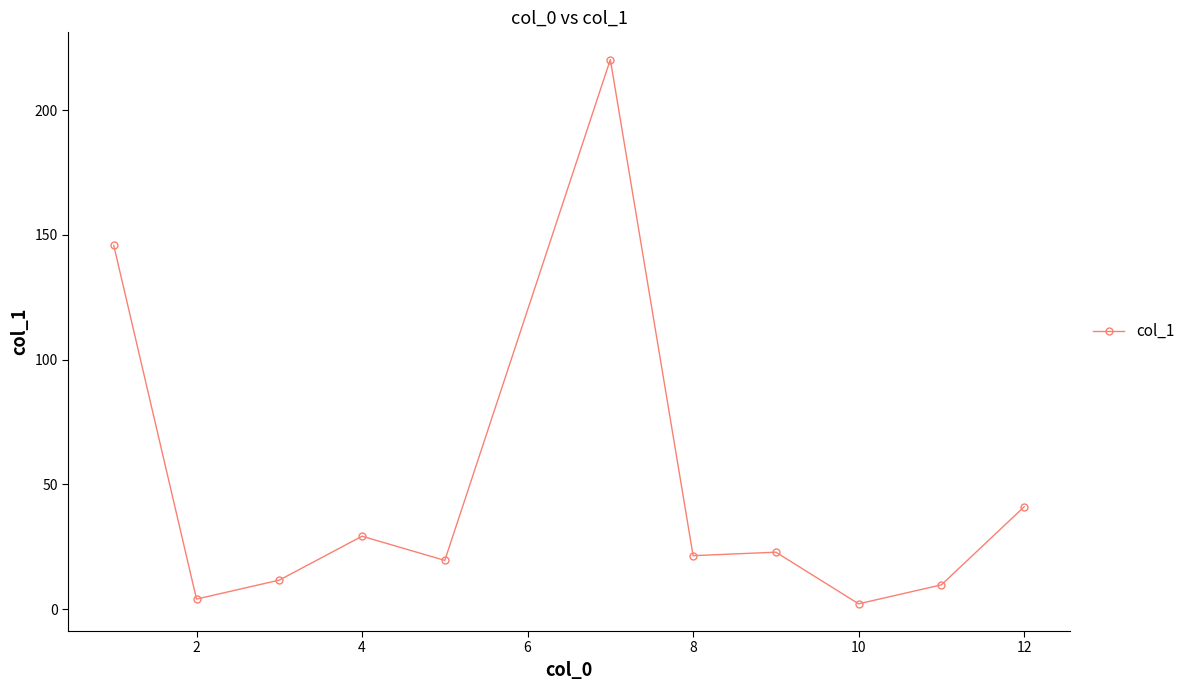

What is the greatest value displayed?

220.3